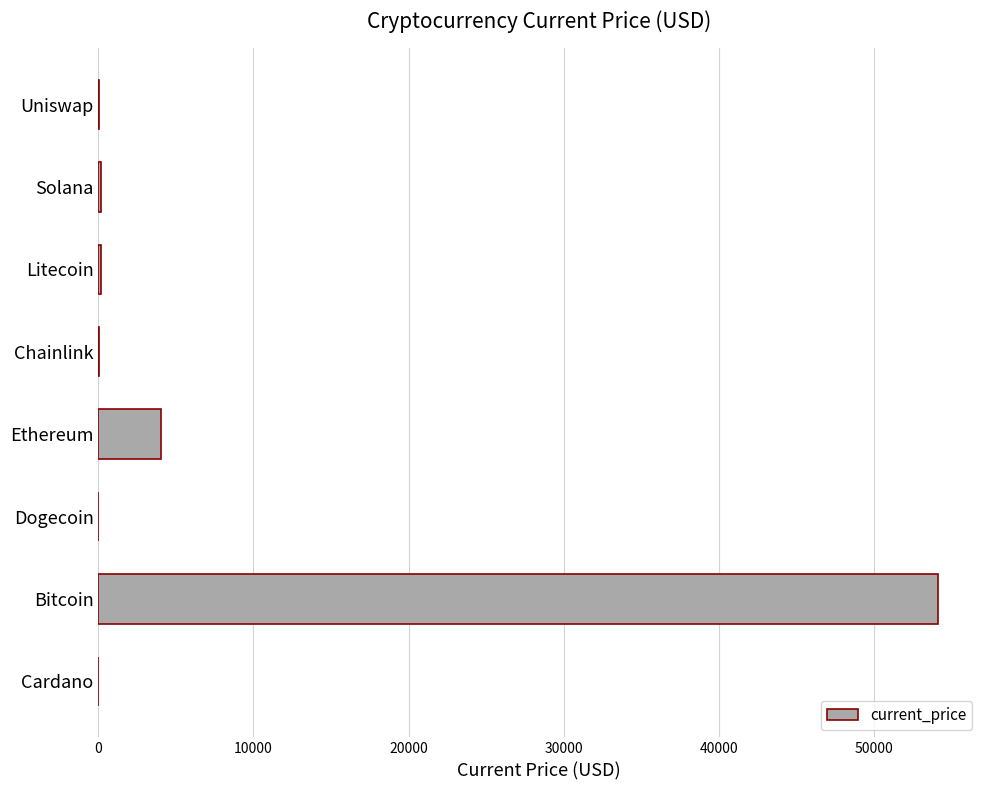

What is the sum of all values?

58575.9